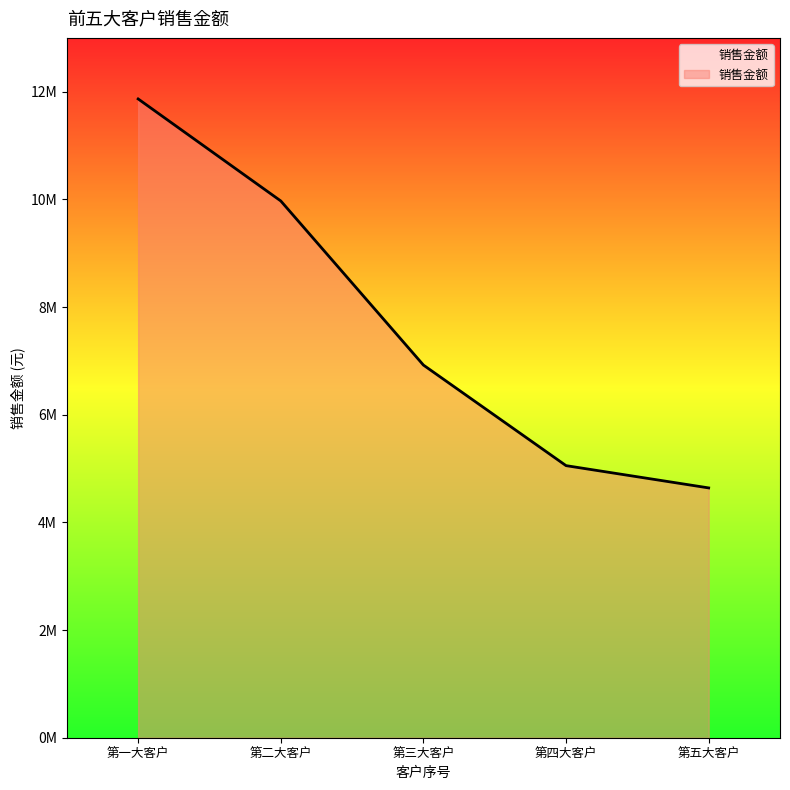

Does the chart display data point markers on the line(s)?

No